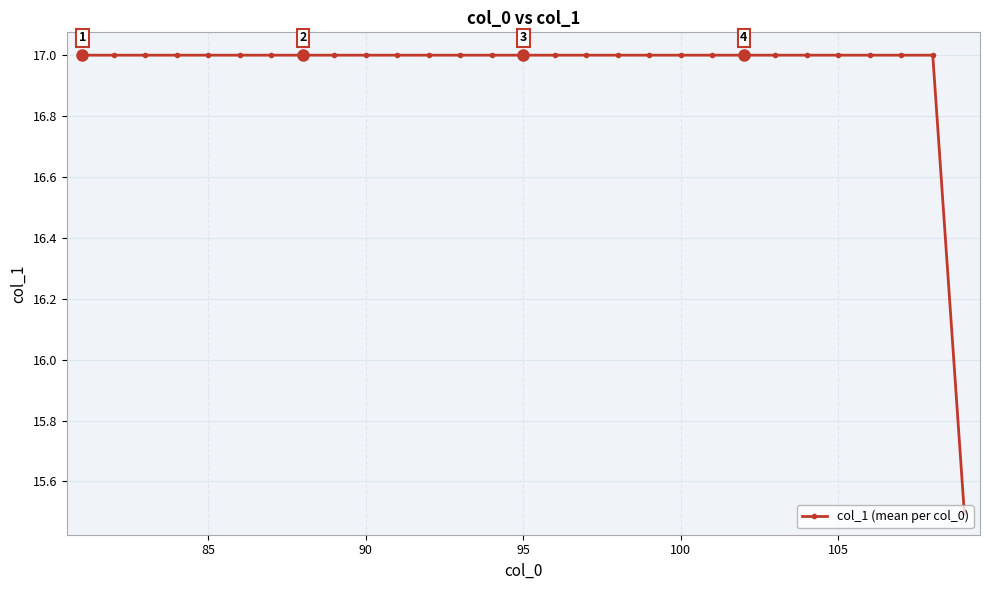

What is the greatest value displayed?

17.0